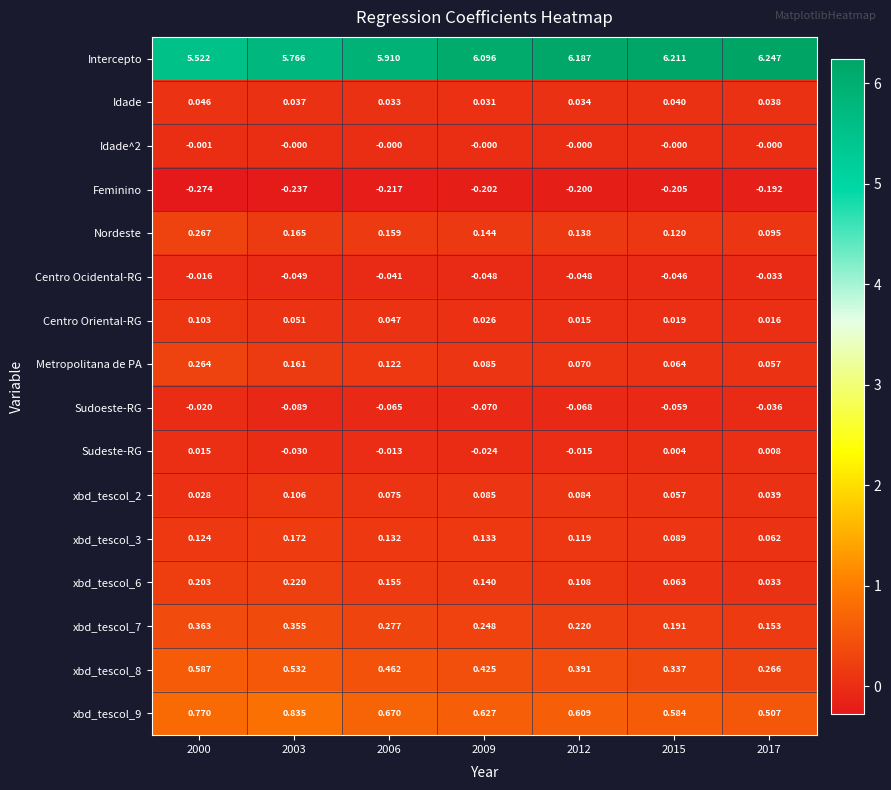

Which series has the largest total across all categories?

Intercepto